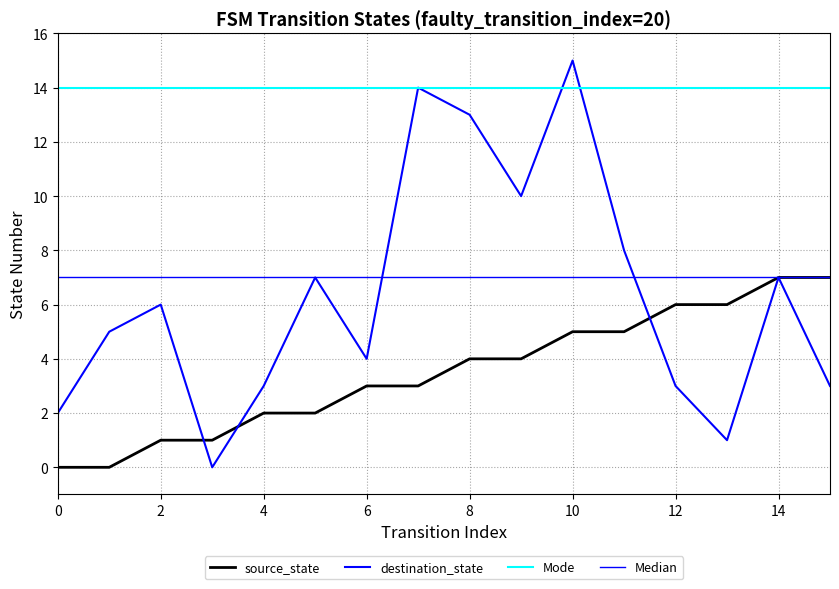

How many intersections are there between destination_state and source_state?

3